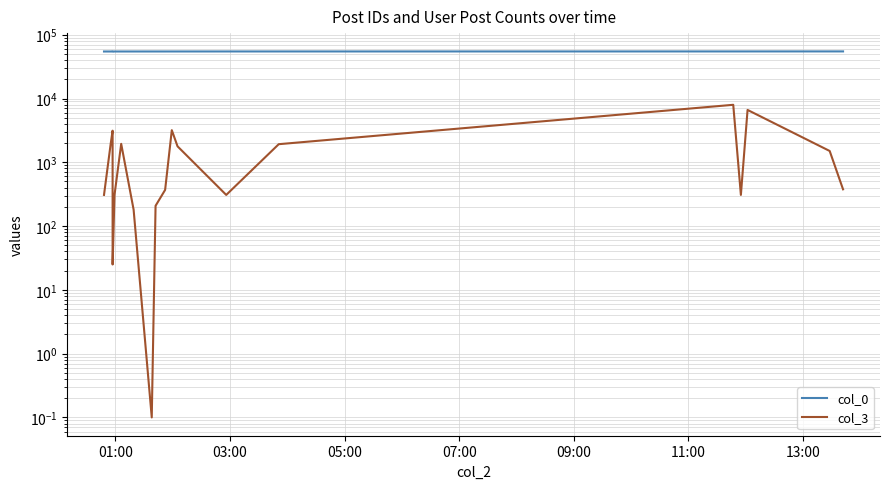

True or false: col_3 and col_0 cross at least once.

False